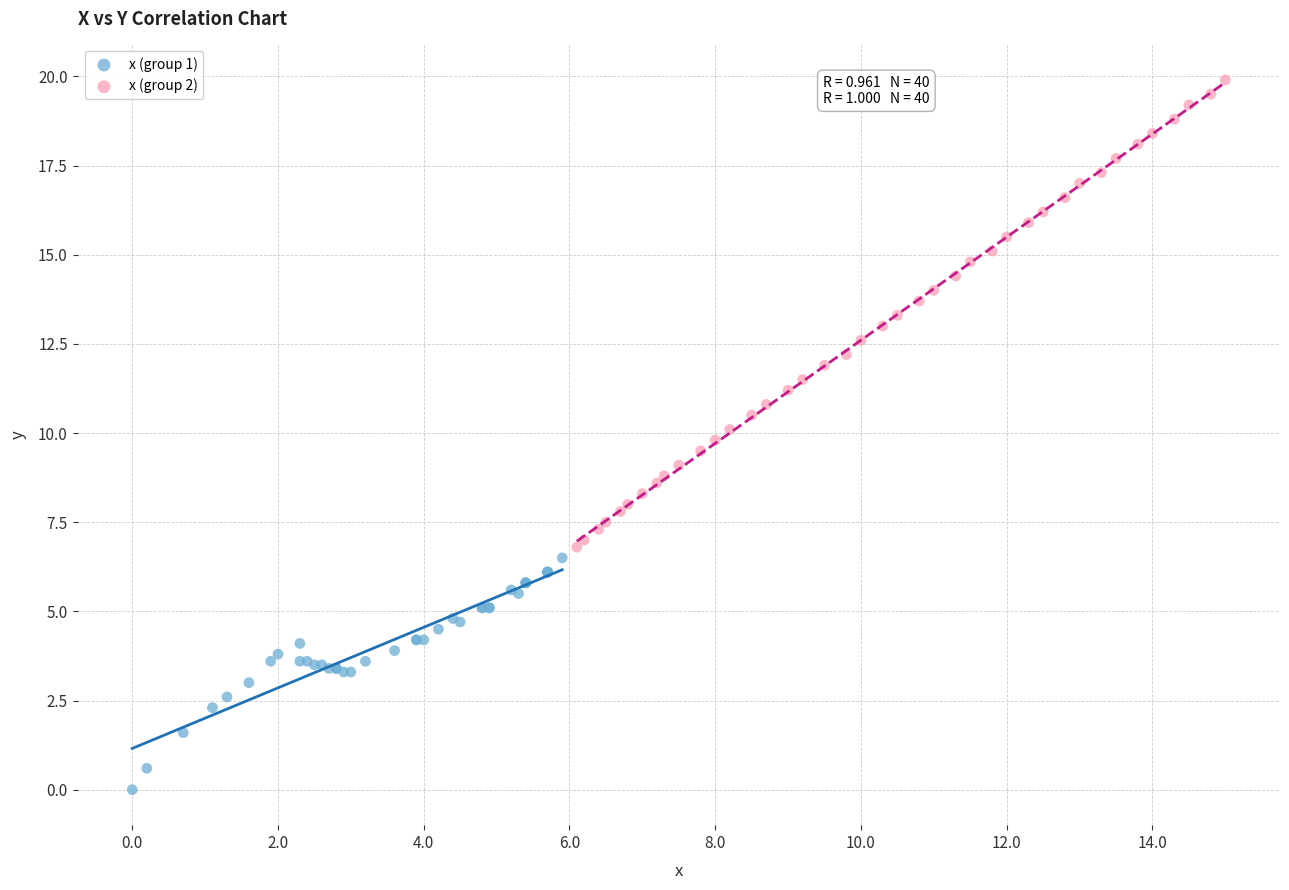

Which series contains the highest Y value?

x (group 2)